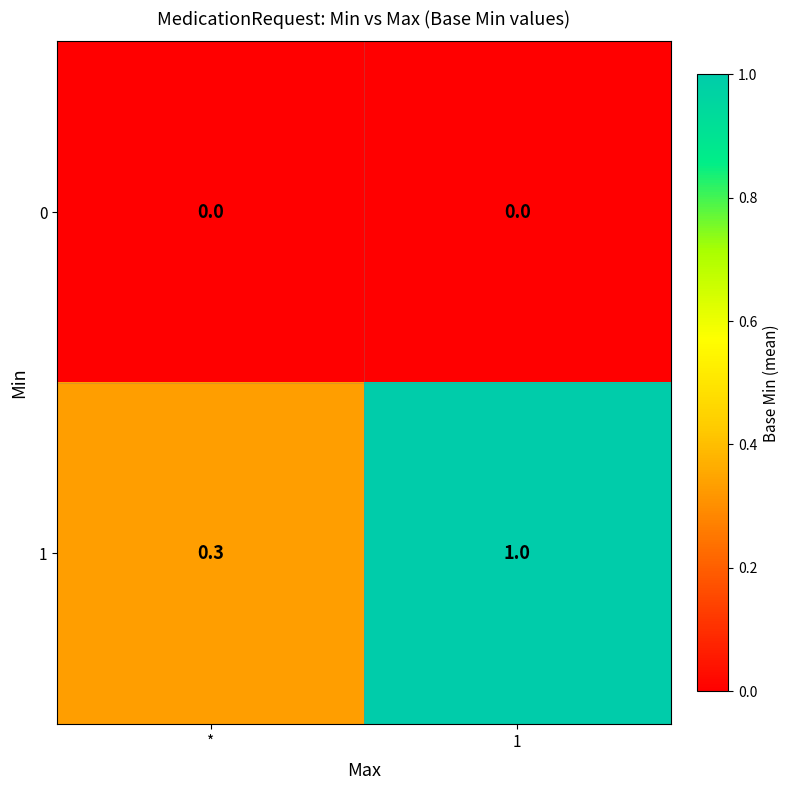

Rank the series at 1 from lowest to highest value.

0, 1